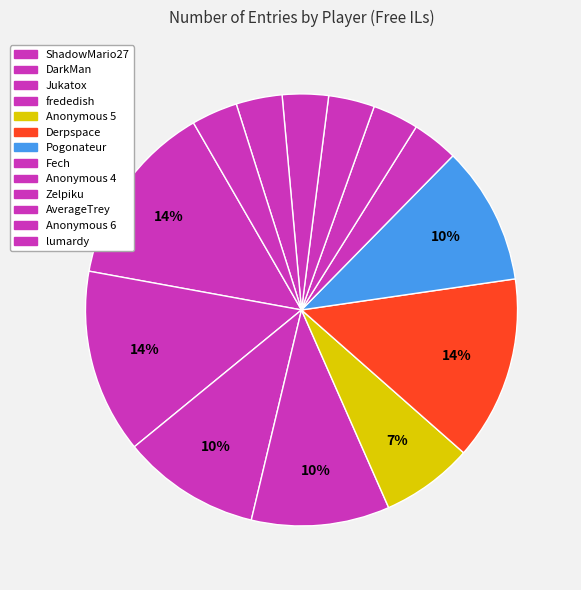

How many segments does this pie chart have?

13